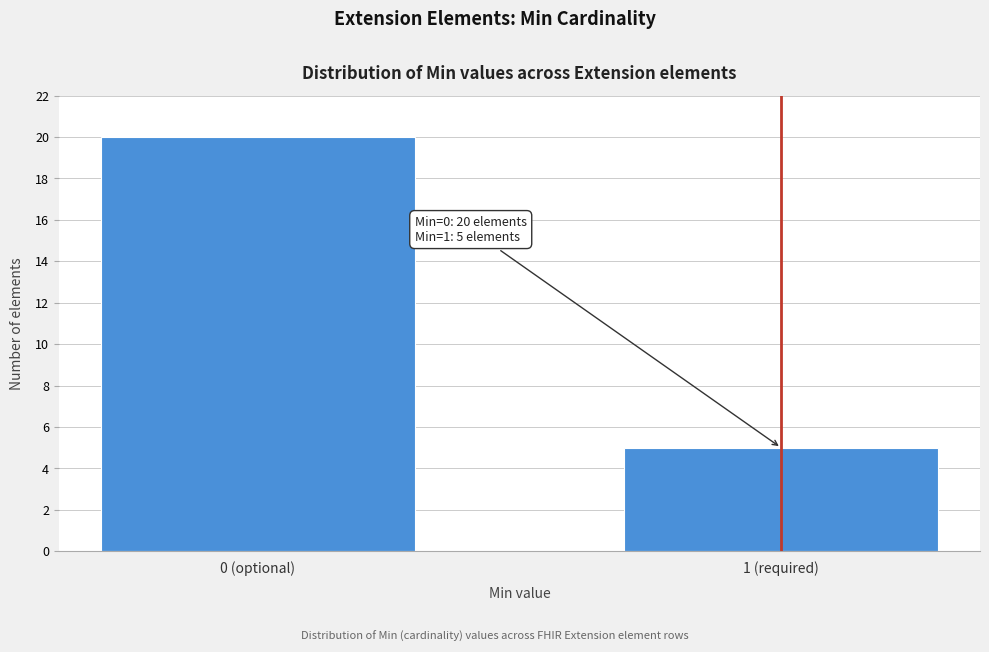

Reading left to right, what are all the values shown in this chart?

0 (optional)=20	1 (required)=5